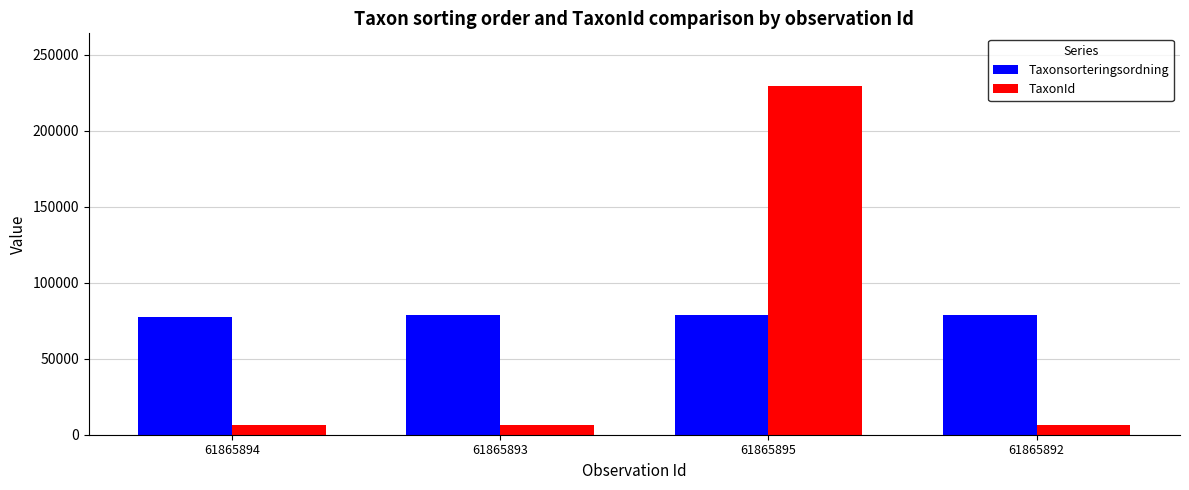

Where is TaxonId nearest to the value 117961?

61865892